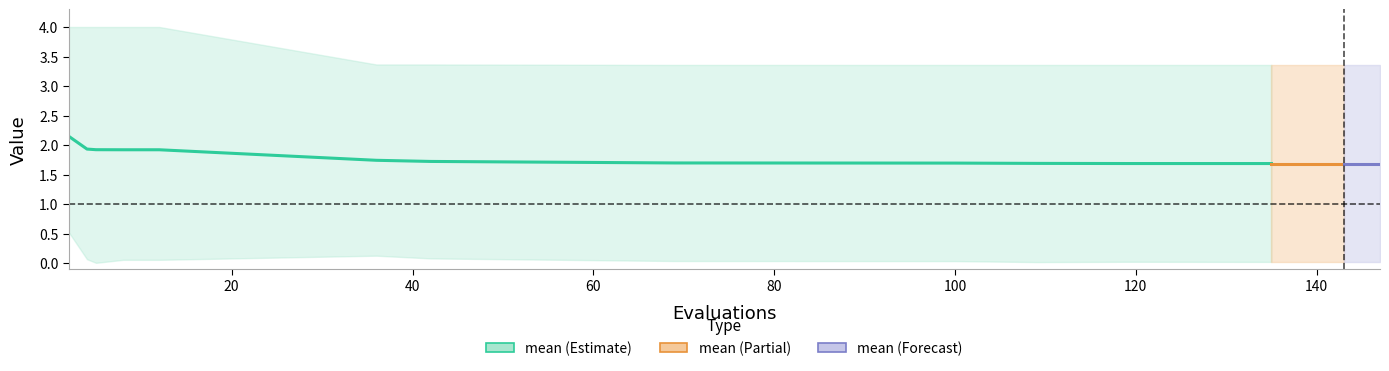

Reading left to right, what are all the values shown in this chart?

mean: 0=2.1	1=1.9	2=1.9	3=1.9	4=1.9	5=1.7	6=1.7	7=1.7	8=1.7	9=1.7	10=1.7	11=1.7	12=1.7	13=1.7	14=1.7
best: 0=0.5	1=0.1	2=0.0	3=0.1	4=0.1	5=0.1	6=0.1	7=0.0	8=0.0	9=0.0	10=0.0	11=0.0	12=0.0	13=0.0	14=0.0
worst: 0=4.0	1=4.0	2=4.0	3=4.0	4=4.0	5=3.4	6=3.4	7=3.4	8=3.4	9=3.4	10=3.4	11=3.4	12=3.4	13=3.4	14=3.4
success num: 0=0.0	1=1.0	2=1.0	3=1.0	4=1.0	5=0.0	6=0.0	7=2.0	8=2.0	9=2.0	10=2.0	11=2.0	12=2.0	13=2.0	14=2.0